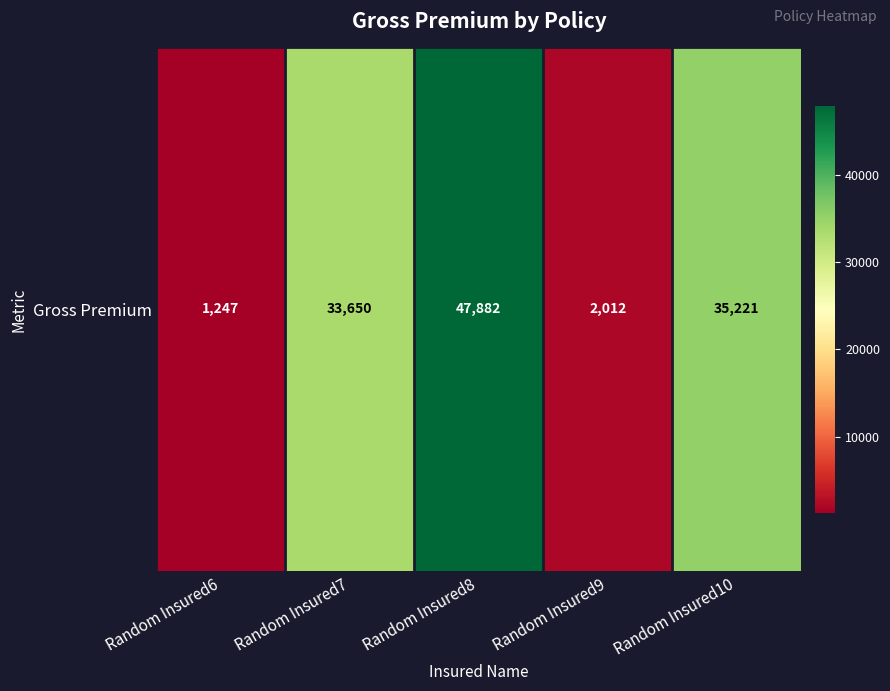

The value at Random Insured9 is 2012.0. True or false?

True